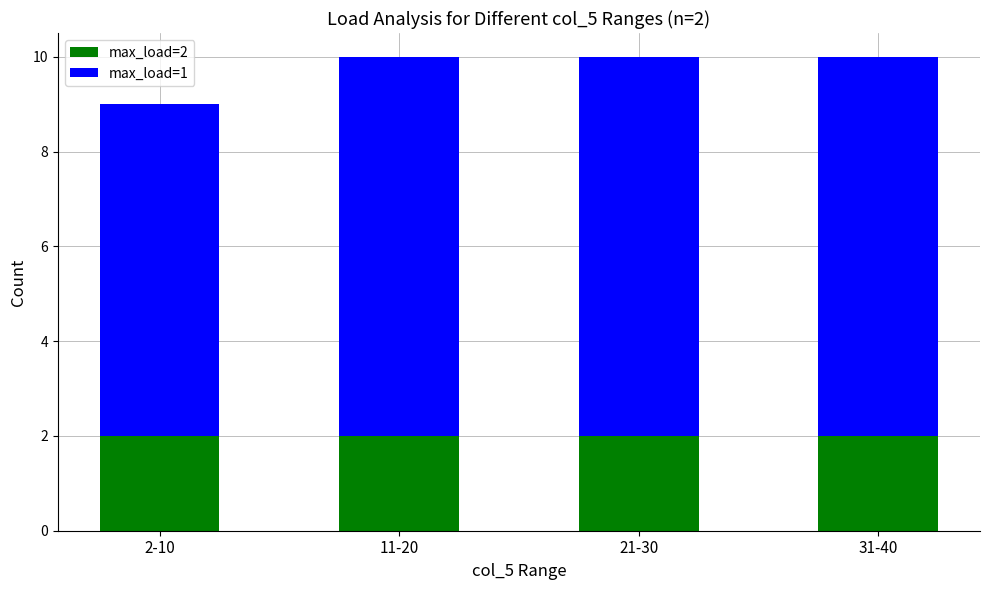

Is it true that max_load=2 equals 3 at 21-30?

False